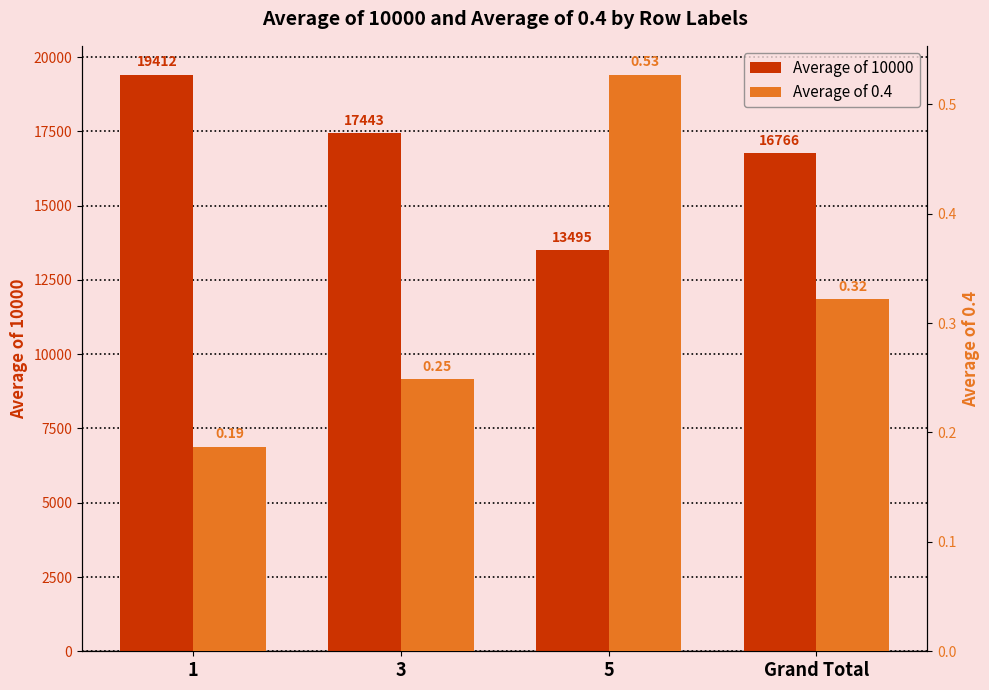

At how many categories does at least one series exceed 417?

4